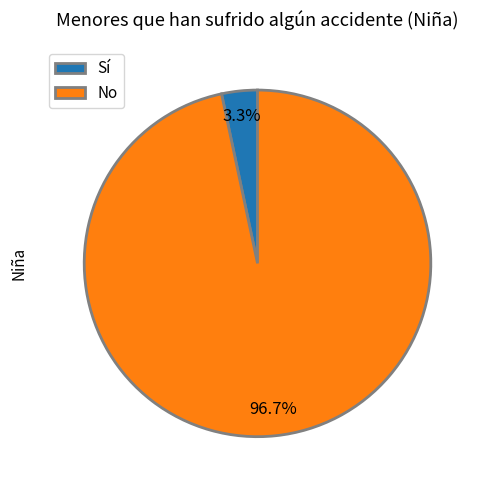

Which slice is the largest?

No